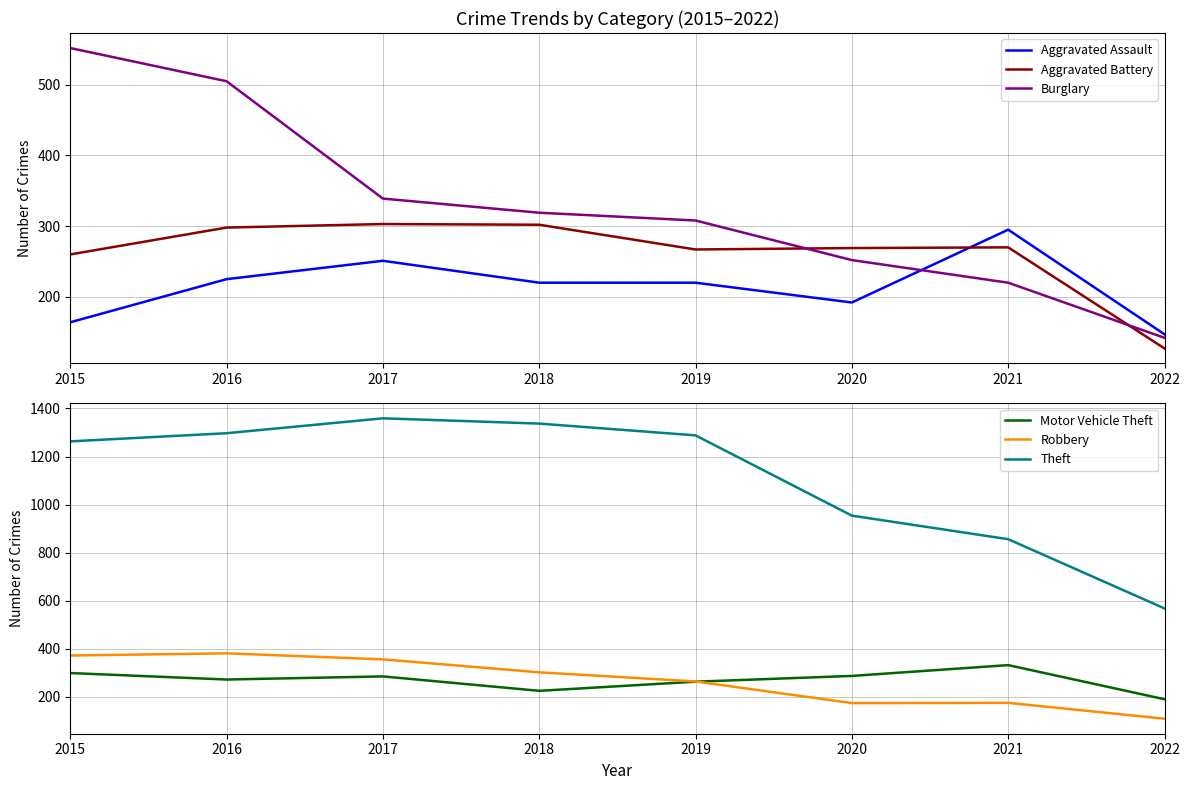

What is the minimum value for Burglary?

142